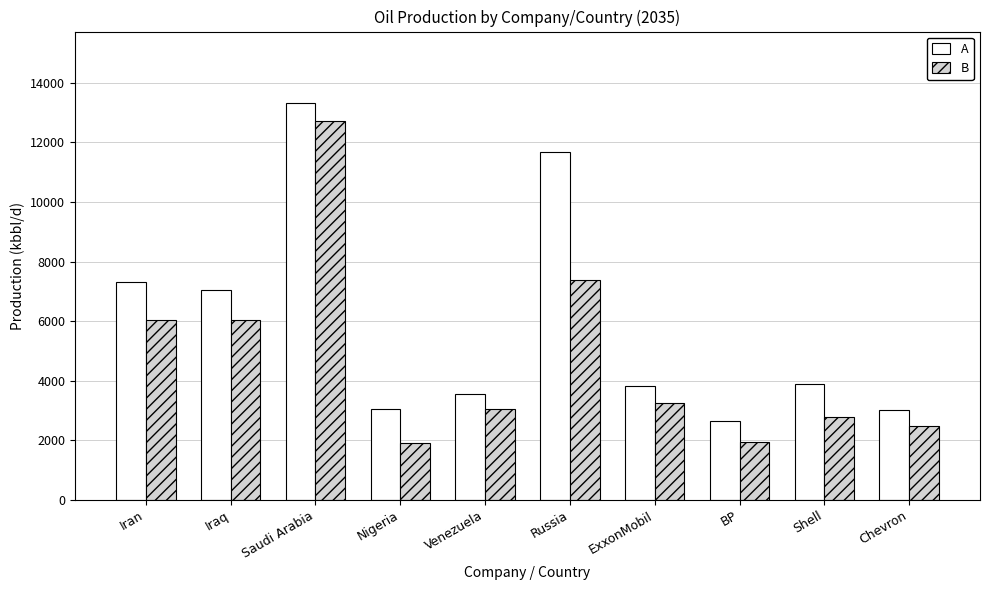

What is the label of the 2nd bar from the right?

Shell